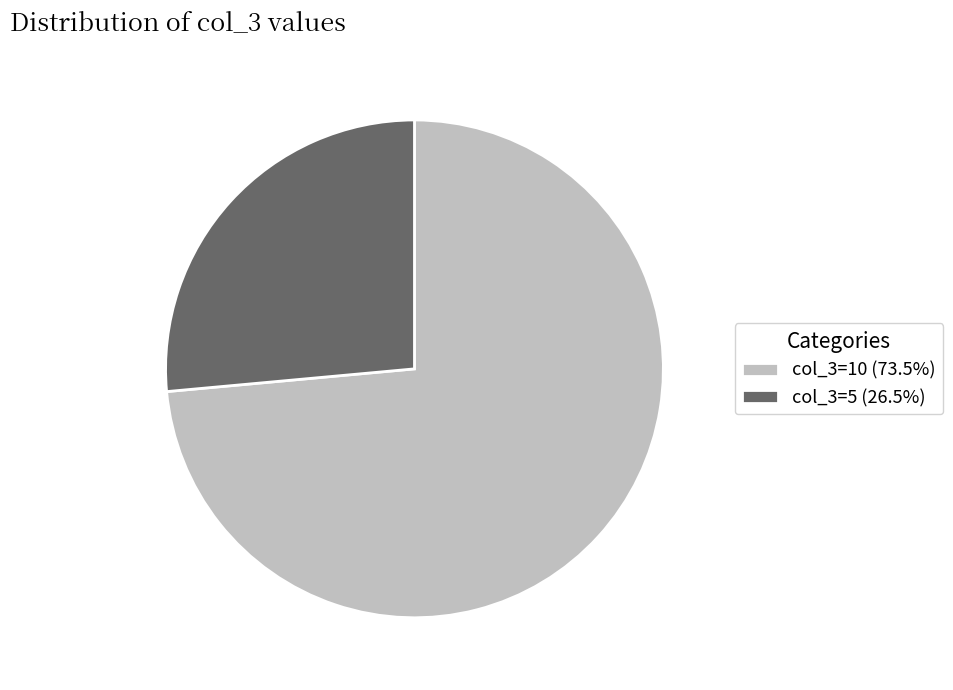

Do col_3=10 (73.5%) and col_3=5 (26.5%) together represent more than half of the pie?

Yes